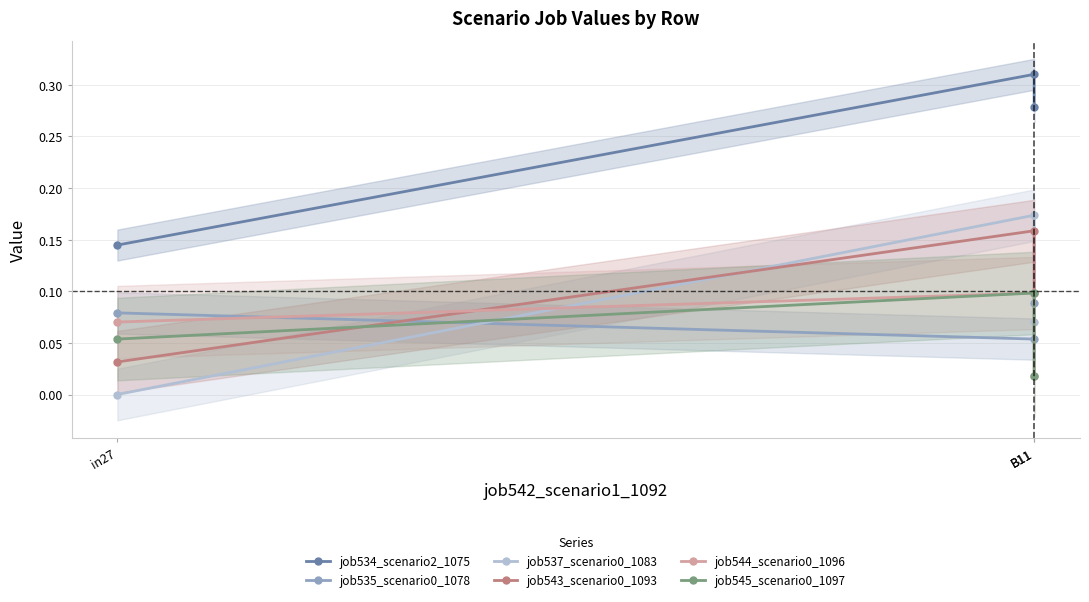

Reading right to left, extract all data points from this chart.

job534_scenario2_1075: B11=0.3	B11=0.3	in27=0.1
job535_scenario0_1078: B11=0.1	B11=0.1	in27=0.1
job537_scenario0_1083: B11=0.1	B11=0.2	in27=0.0
job543_scenario0_1093: B11=0.1	B11=0.2	in27=0.0
job544_scenario0_1096: B11=0.0	B11=0.1	in27=0.1
job545_scenario0_1097: B11=0.0	B11=0.1	in27=0.1